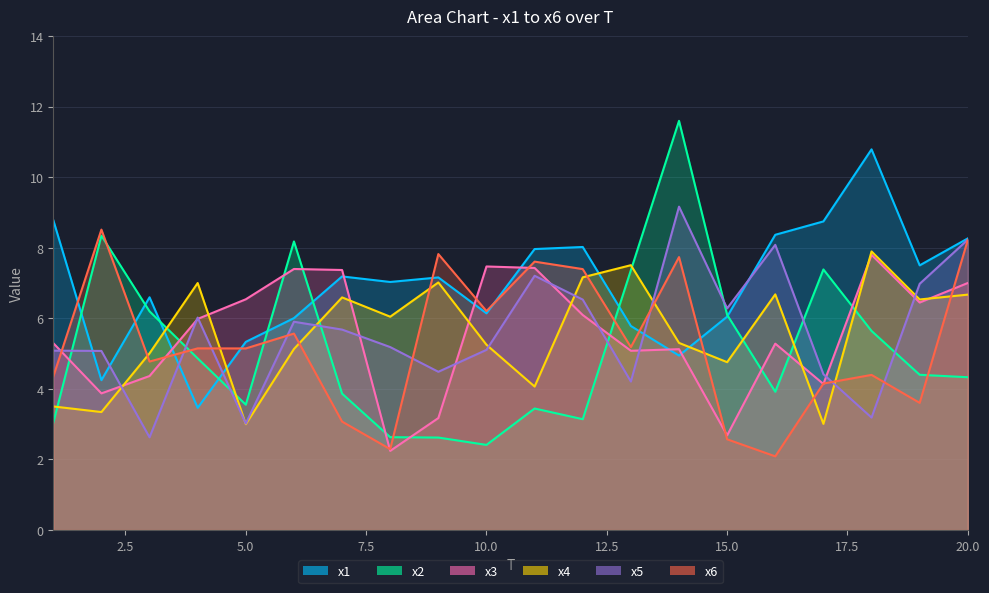

Rank the series by their maximum value, from highest to lowest.

x2, x1, x5, x6, x4, x3